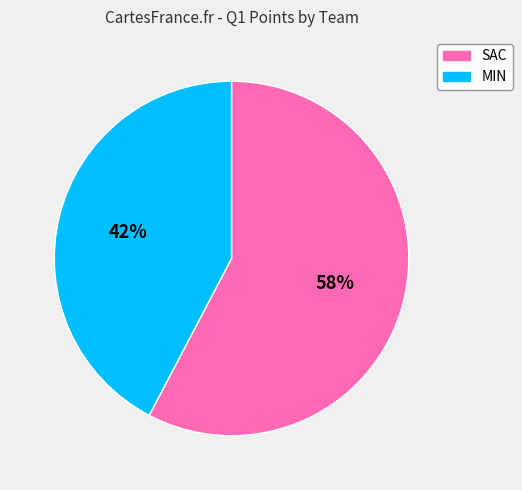

Do SAC and MIN together represent more than half of the pie?

Yes